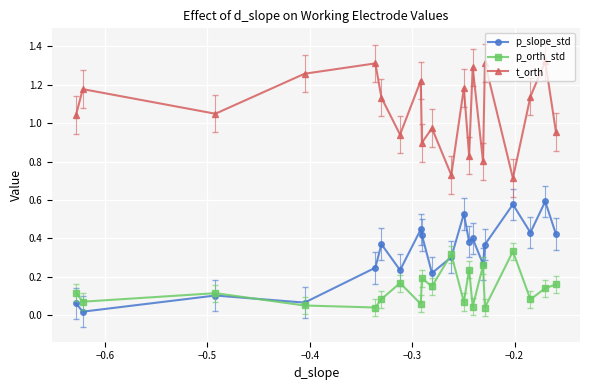

Is this an area chart (filled region under the line)?

No